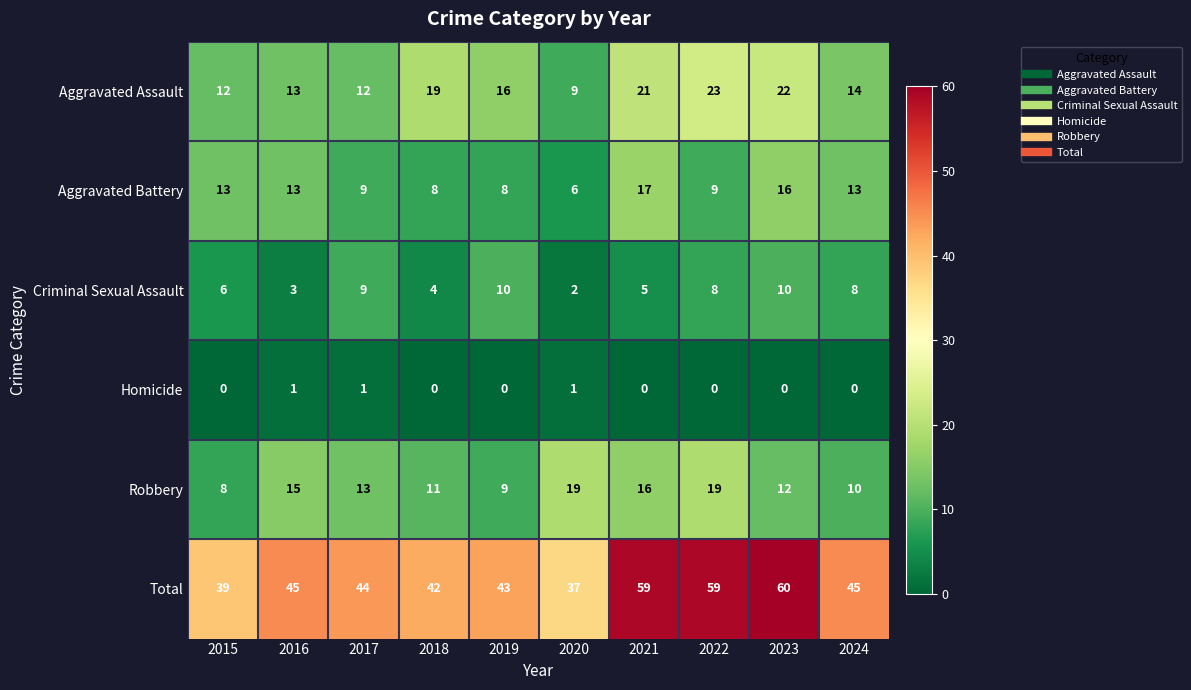

The Robbery series shows 19 at 2020. True or false?

True